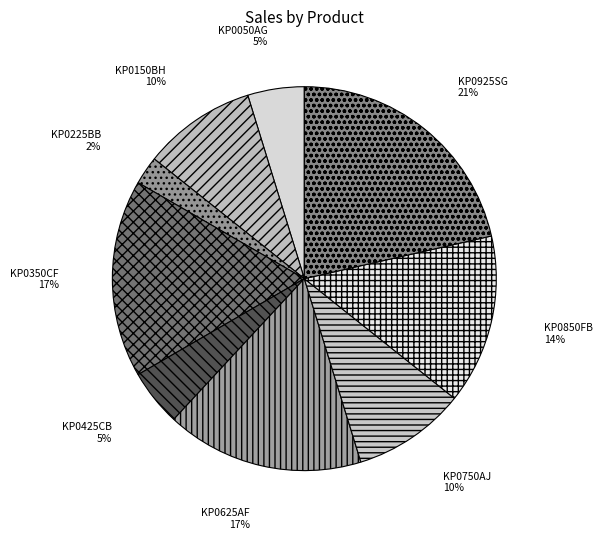

True or false: KP0925SG accounts for 35% of the total.

False